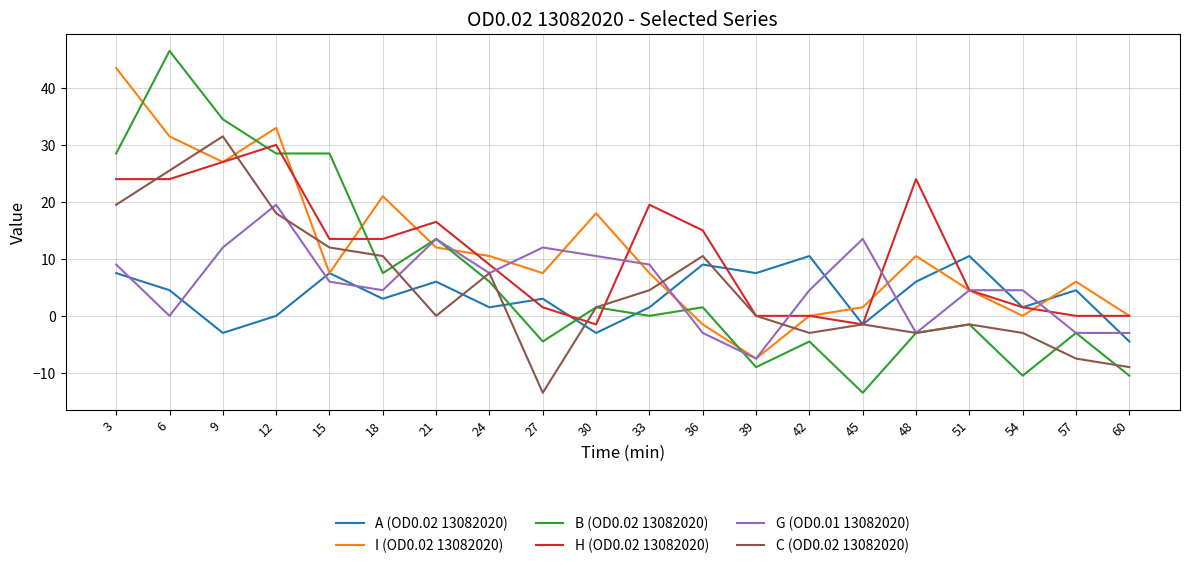

Where does the H (OD0.02 13082020) series first go above 13?

3